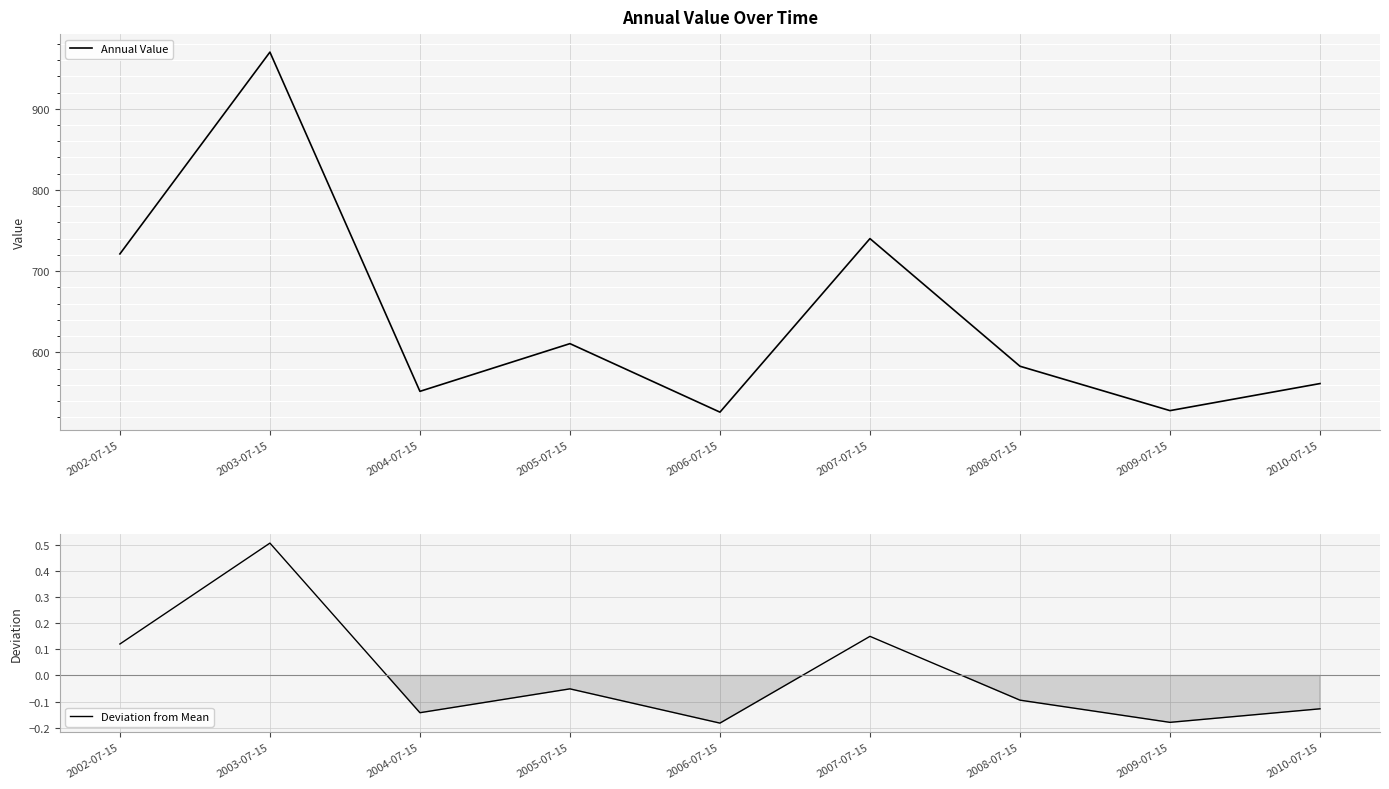

True or false: Annual Value and Deviation from Mean cross at least once.

False